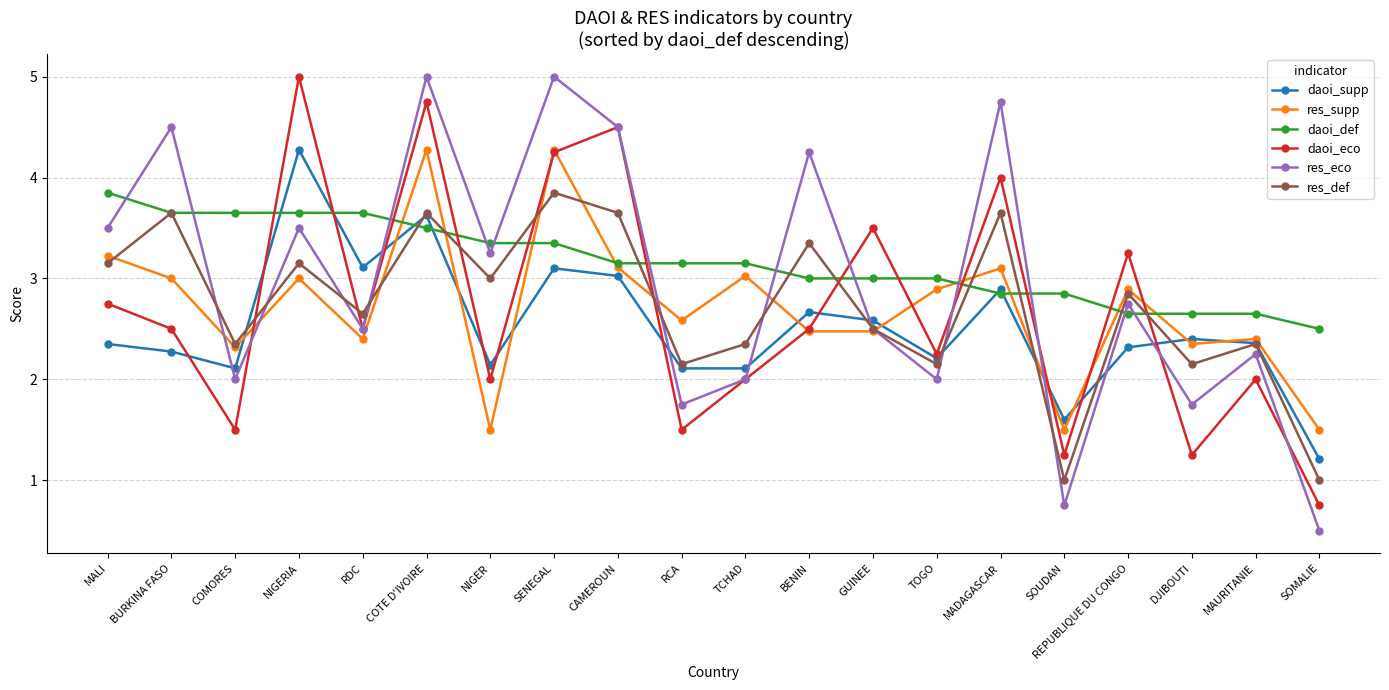

True or false: res_def and res_eco intersect in this chart.

True